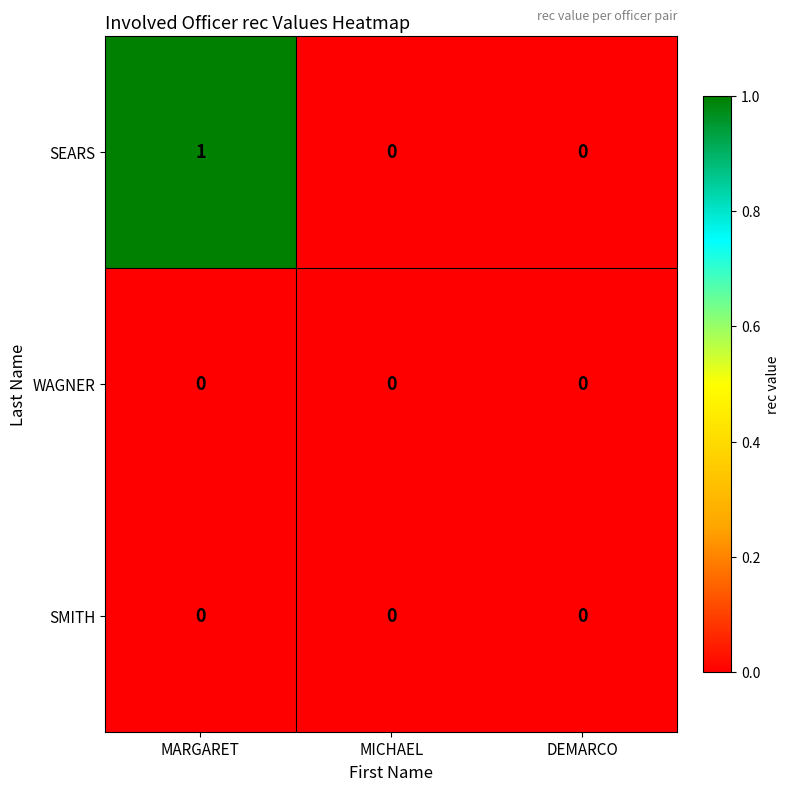

Which series has the largest range (max minus min)?

SEARS